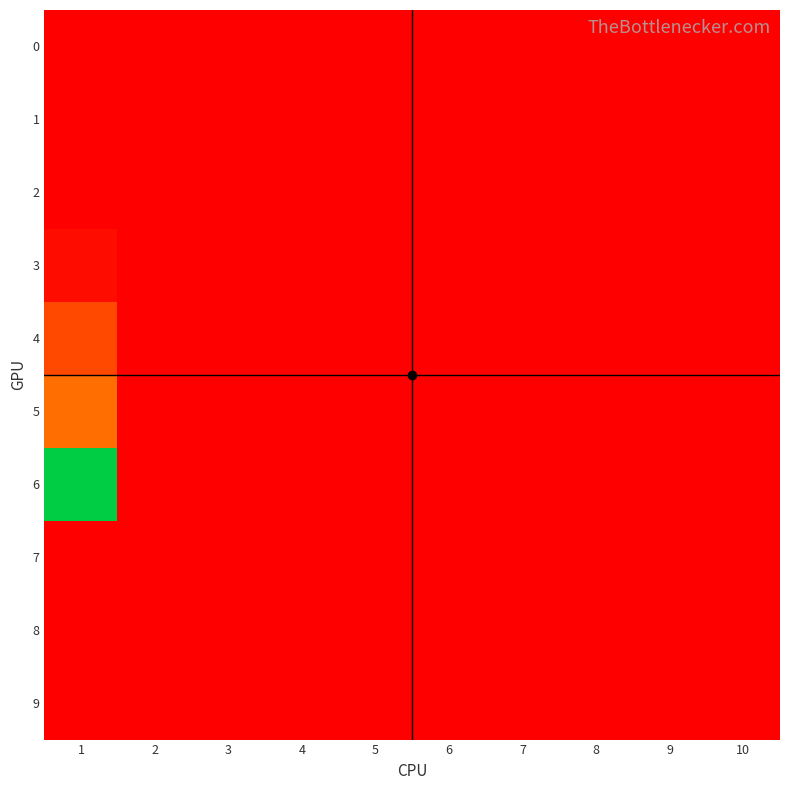

Count the number of categories in the chart.

10